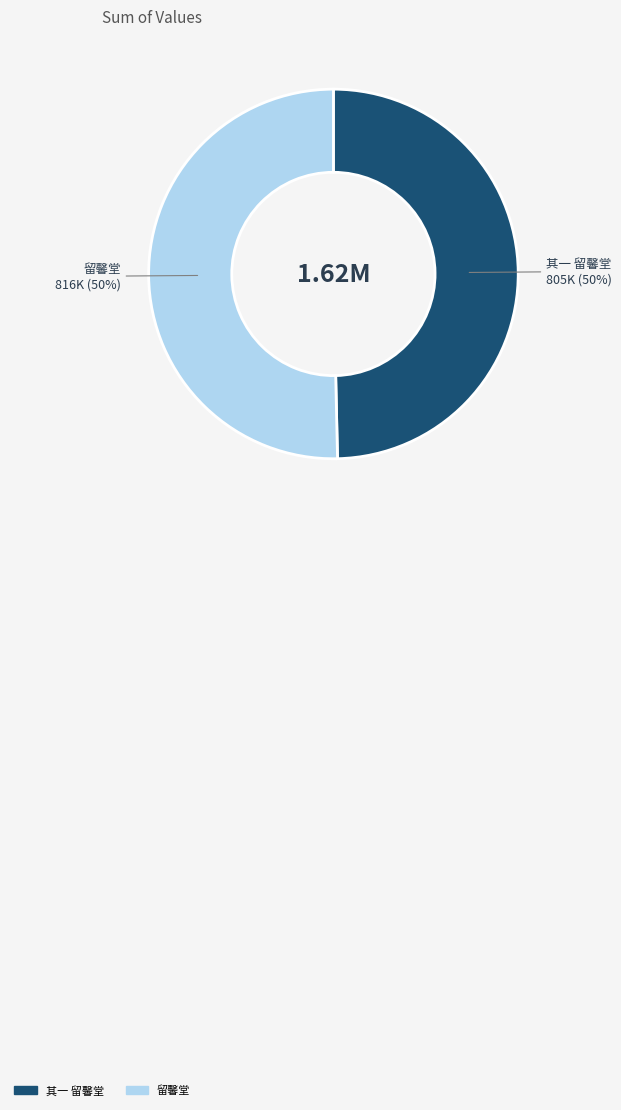

To the nearest percent, what is the average slice percentage?

50%